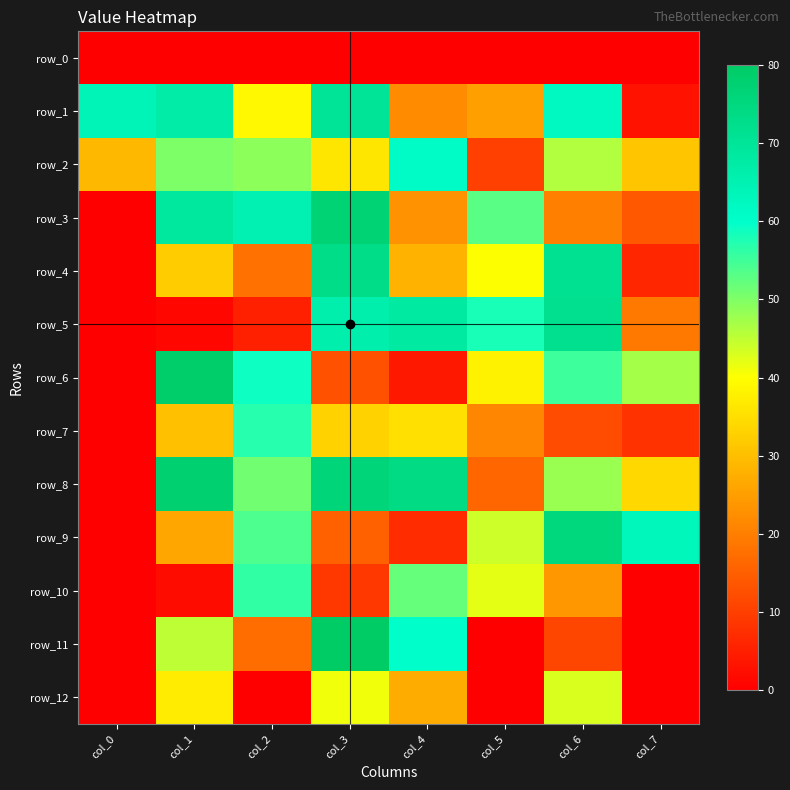

What is the spread (max minus min) of values at col_0?

64